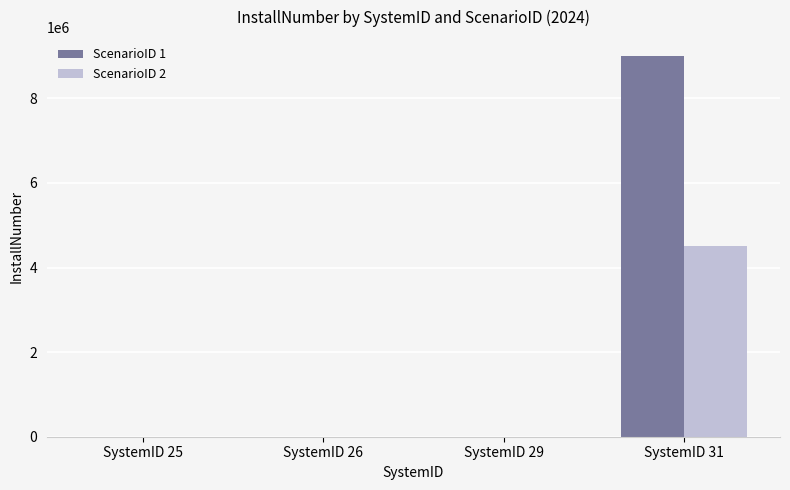

Is the value of ScenarioID 2 at SystemID 31 greater than the value of ScenarioID 1 at SystemID 25?

Yes